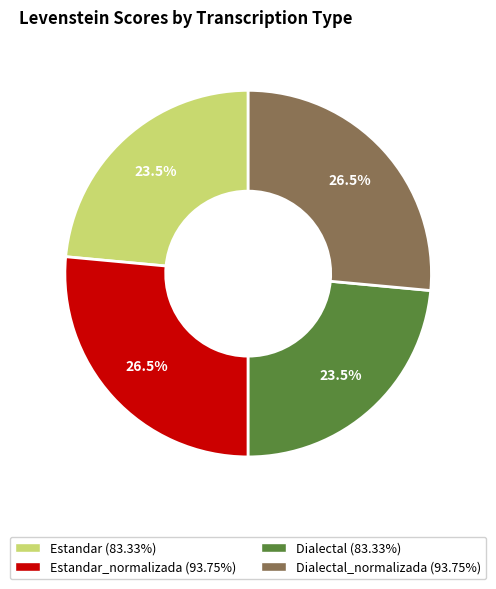

Is there any slice that represents more than half of the pie?

No